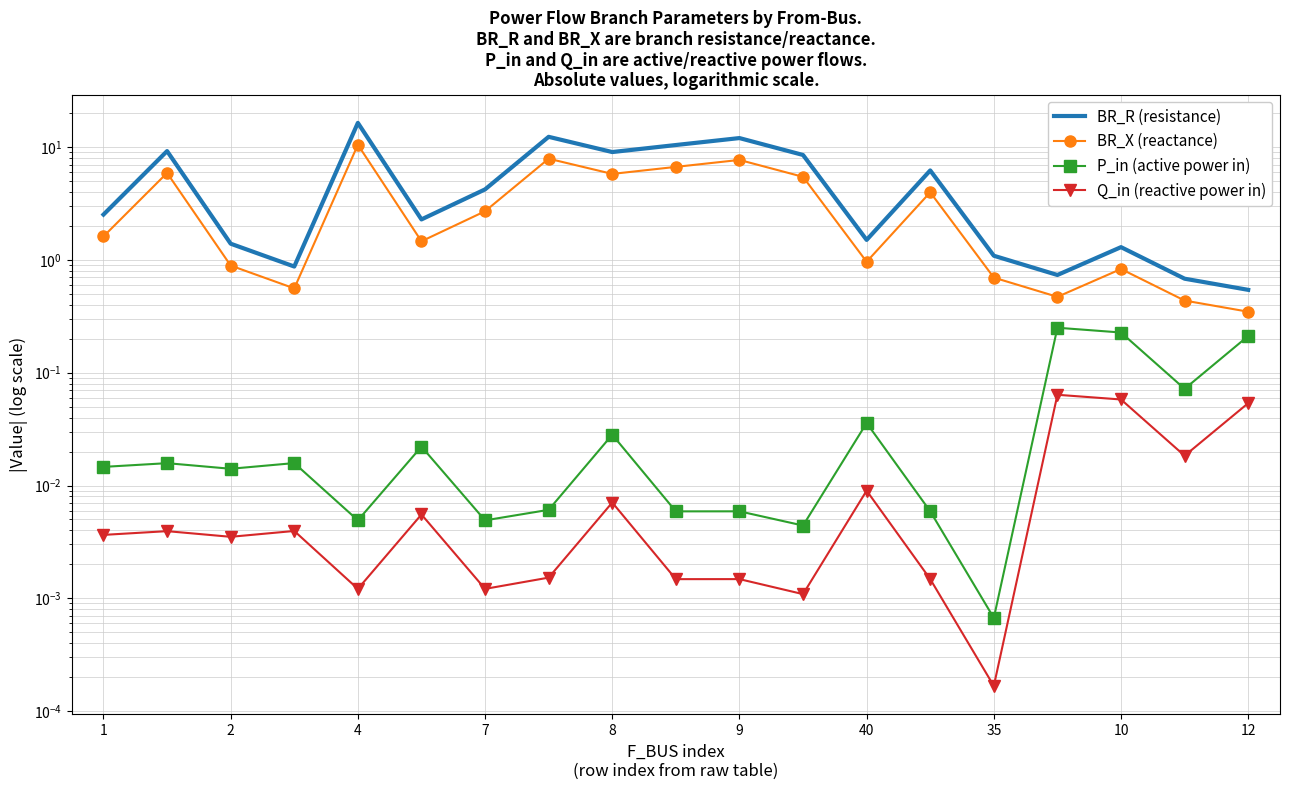

True or false: P_in (active power in) has a value of 0.0 at 9.

False